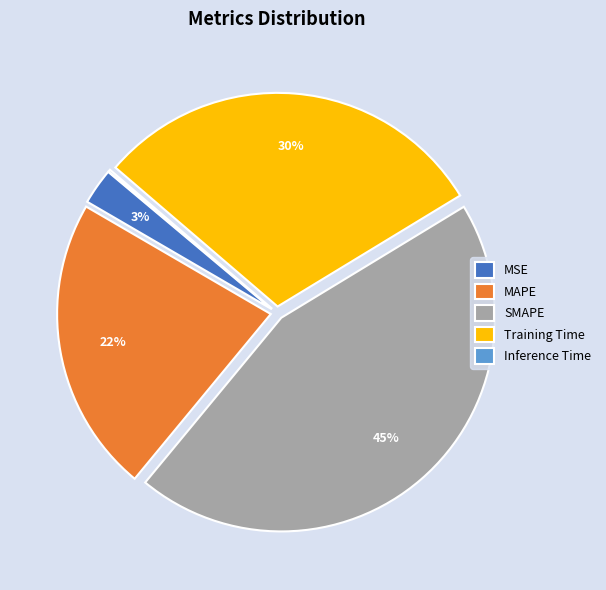

The MAPE slice represents 22% of the pie. True or false?

True